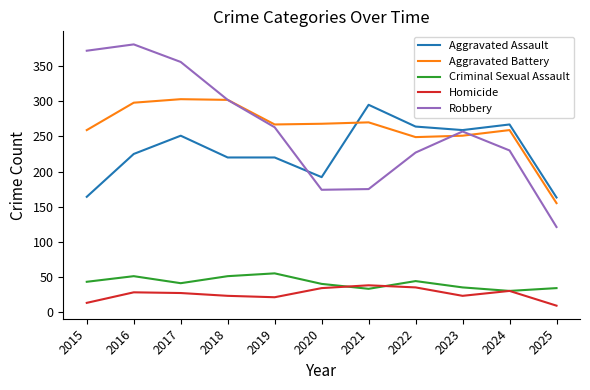

What is the total value across all series at 2015?

851